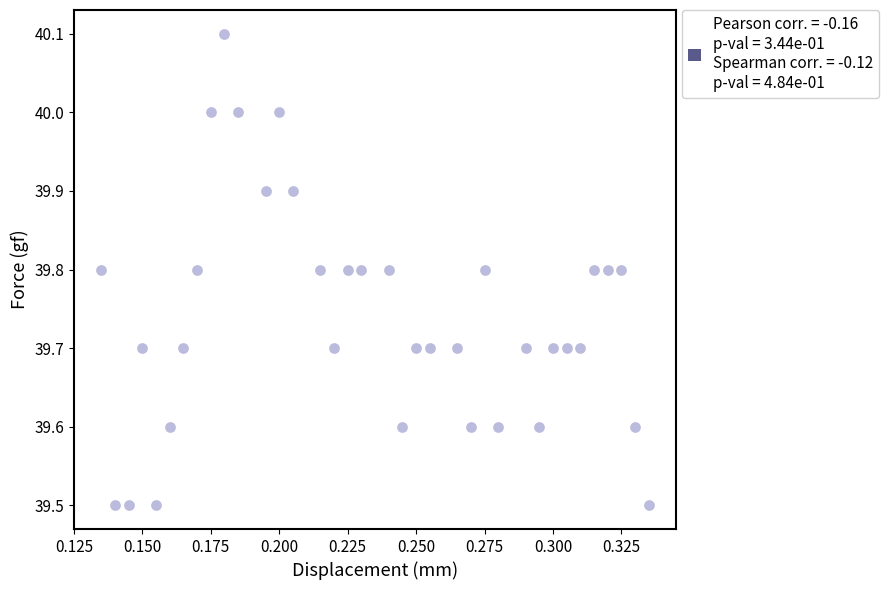

What is the range of Y values (max minus min)?

0.6